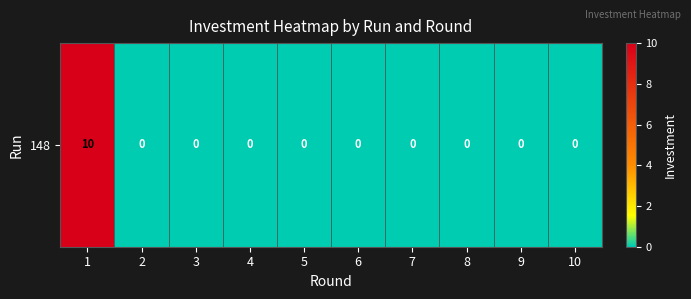

The chart shows a value of -3 at 5. True or false?

False